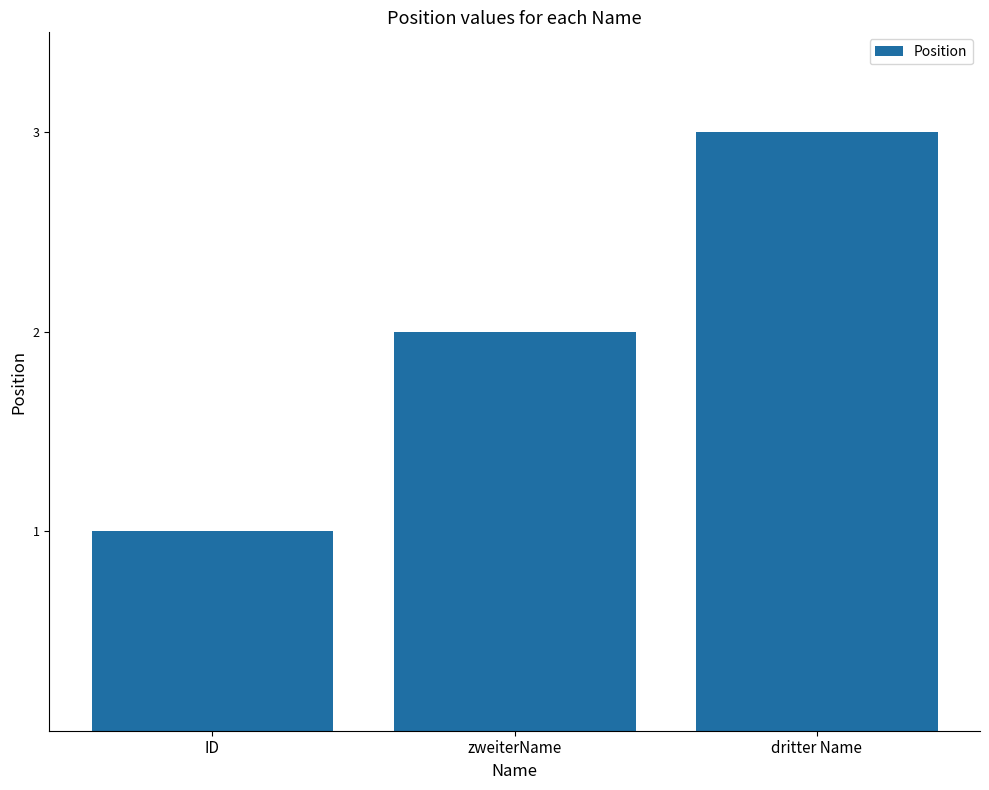

Read the value at zweiterName.

2